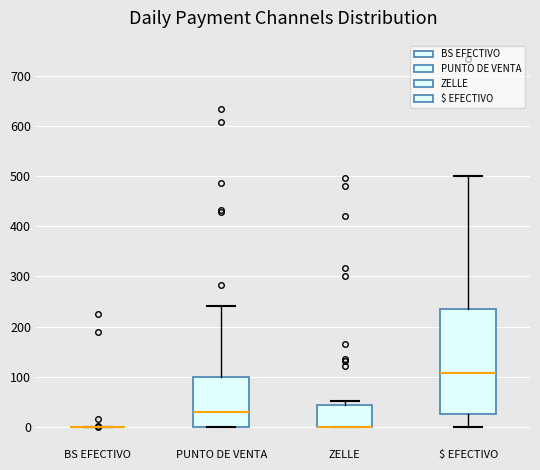

Reading left to right, read every box against the y-axis: the position of its median line, the range the box covers, and the ends of its whiskers. The values are not printed on the chart, so give them approximately, as read against the axis.

BS EFECTIVO: box collapsed to a line at 0, whiskers 0 to 0
PUNTO DE VENTA: median 30, box 0 to 100, whiskers 0 to 240
ZELLE: median 0 (drawn on the box's lower edge), box 0 to 40, whiskers 0 to 50
$ EFECTIVO: median 110, box 20 to 240, whiskers 0 to 500